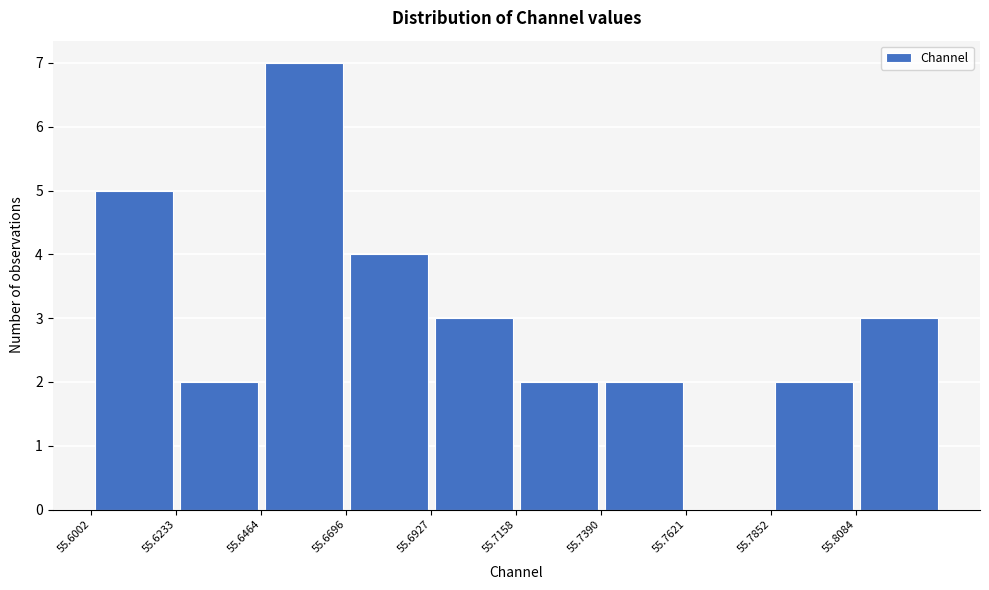

Over which range of the x-axis is the bar tallest?

55.645 to 55.670